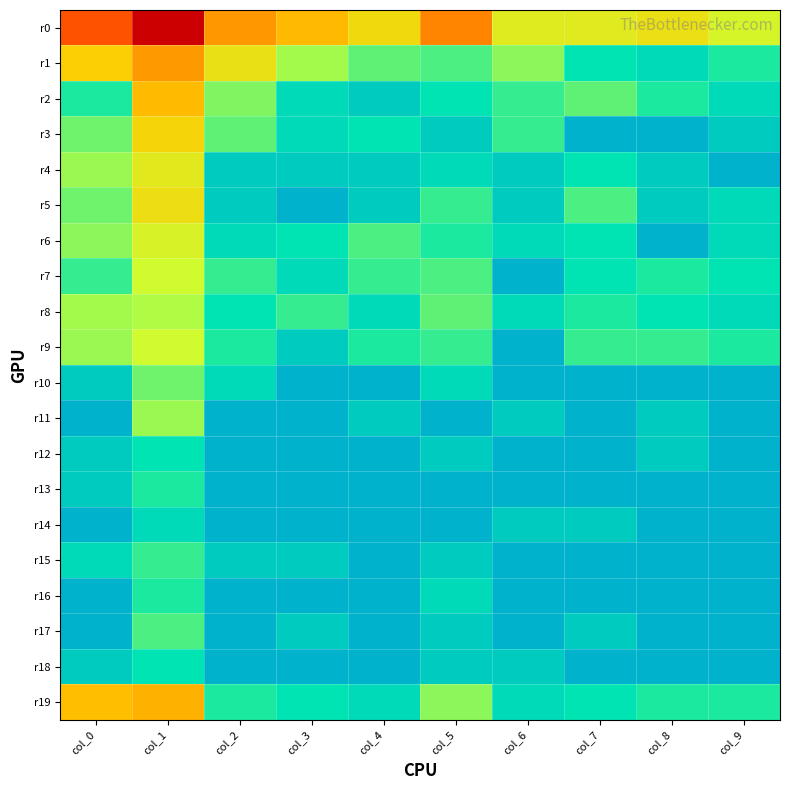

At which category does the chart reach its minimum across all series?

col_7